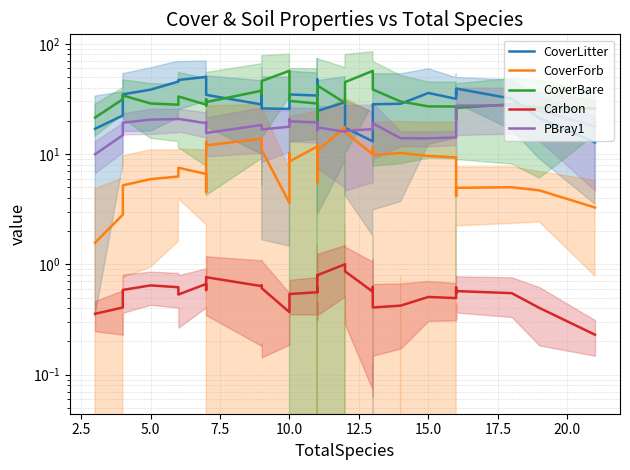

What are all the series names shown in the legend?

CoverLitter, CoverForb, CoverBare, Carbon, PBray1